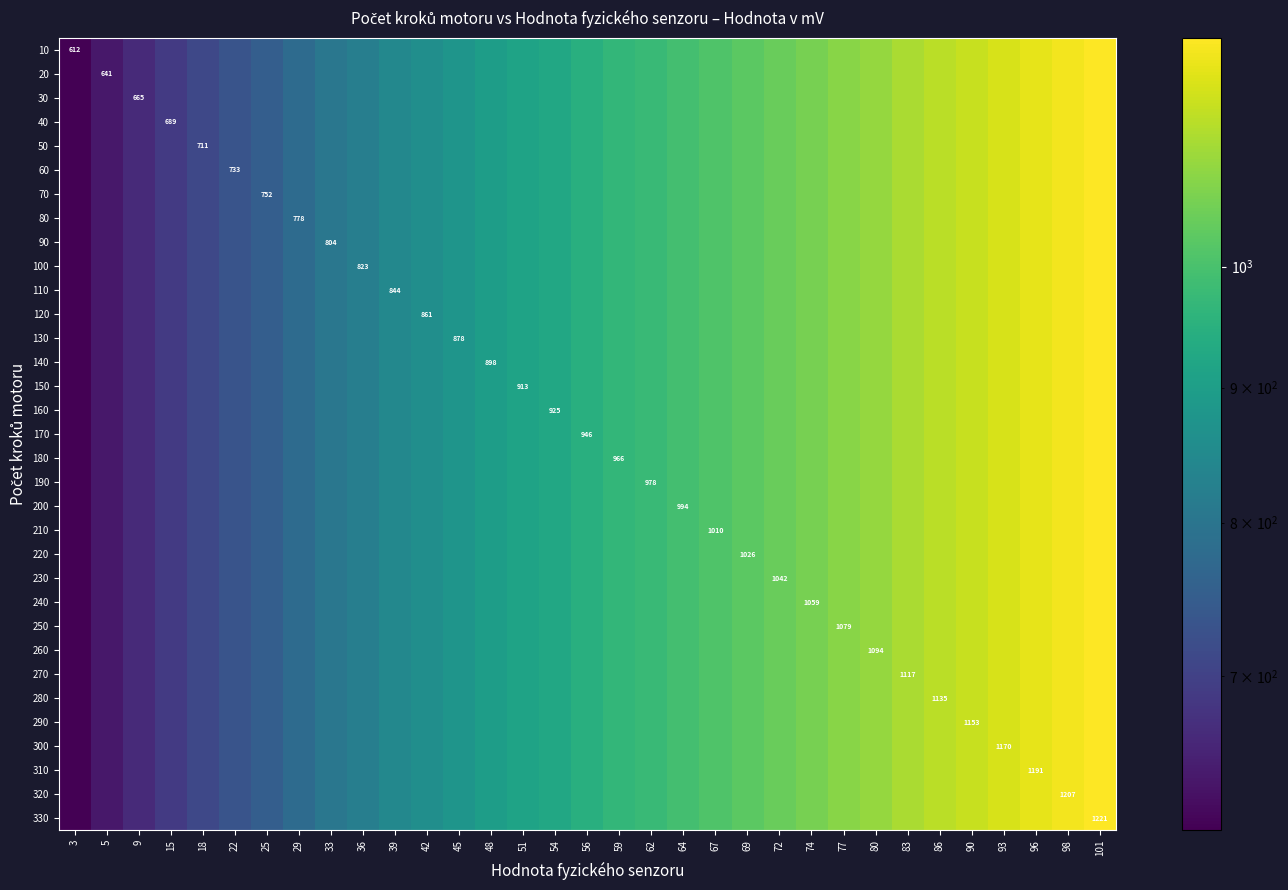

How many series are shown in this chart?

33